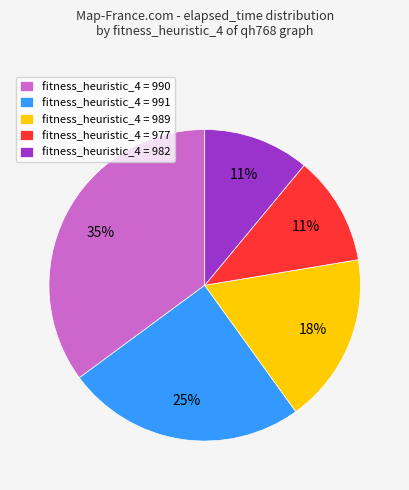

Do fitness_heuristic_4 = 989 and fitness_heuristic_4 = 982 together represent more than half of the pie?

No